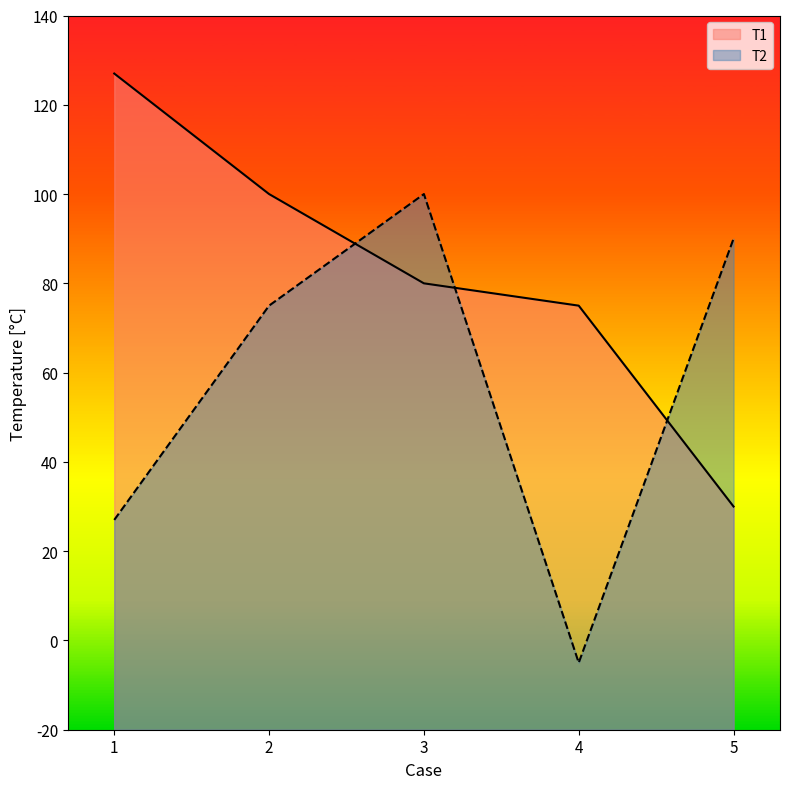

What is the difference between the T2 values at 1 and 2?

48